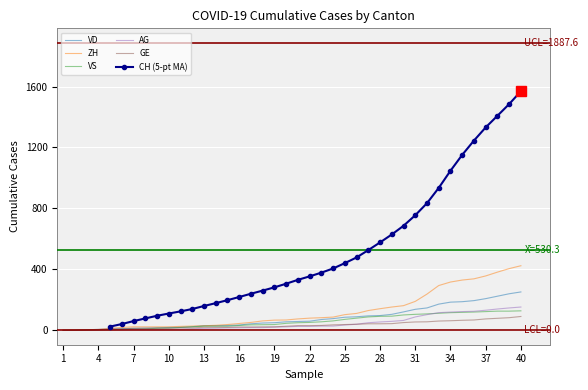

The value of GE at 40 is 91. True or false?

True